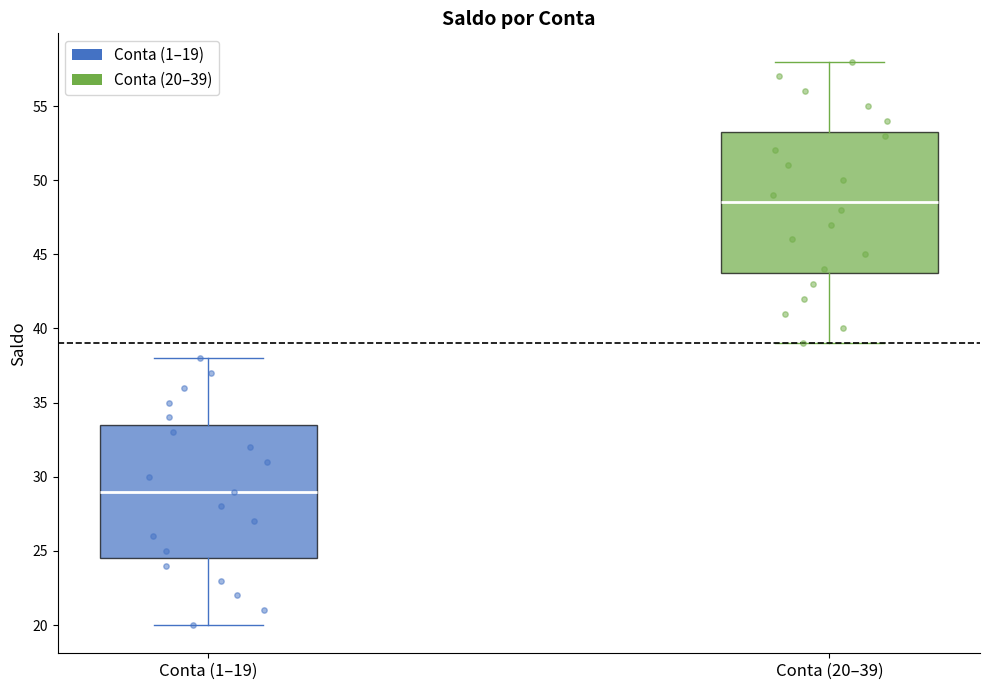

Reading left to right, transcribe this box plot: for each box, give where its median line is, the range the box spans, and where its two whiskers end, as read against the y-axis. The values are not printed on the chart, so give them approximately, as read against the axis.

Conta (1–19): median 29.0, box 24.5 to 33.5, whiskers 20.0 to 38.0
Conta (20–39): median 48.5, box 44.0 to 53.5, whiskers 39.0 to 58.0